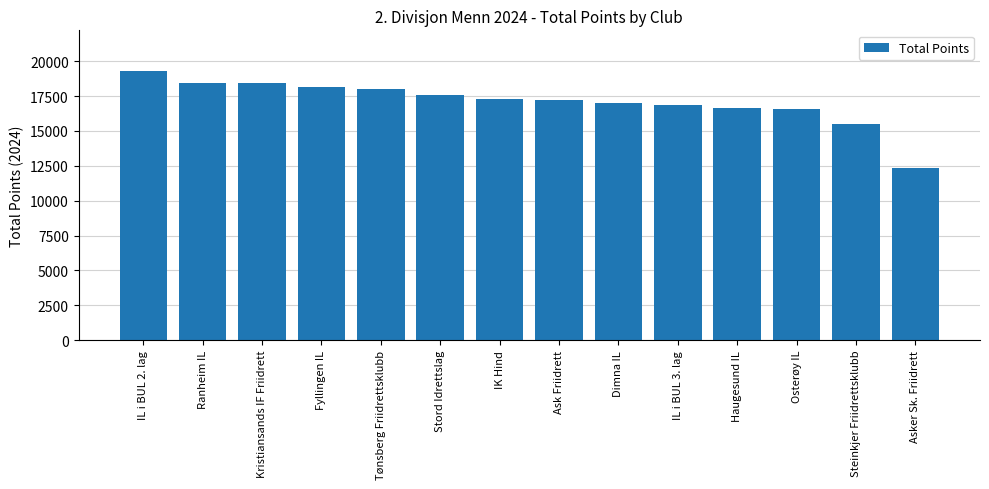

What position from the left is IL i BUL 3. lag?

10